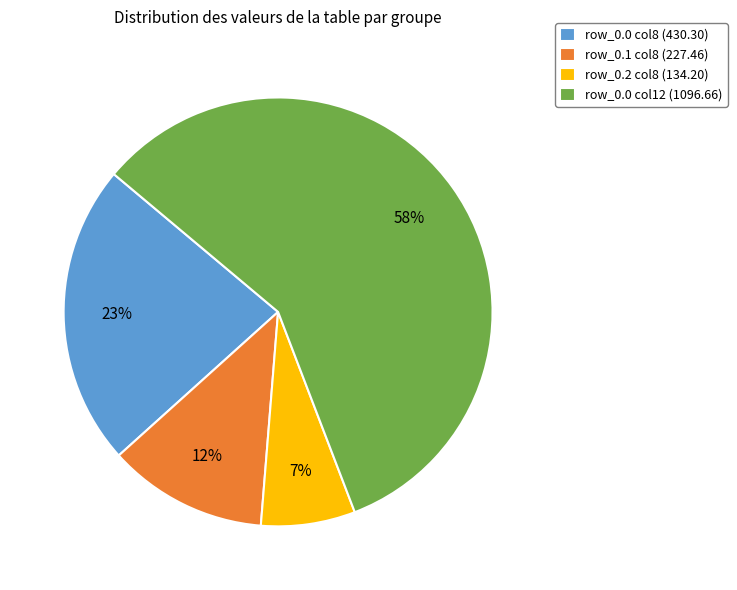

Combined, do row_0.1 col8 (227.46) and row_0.0 col8 (430.30) account for over 50%?

No